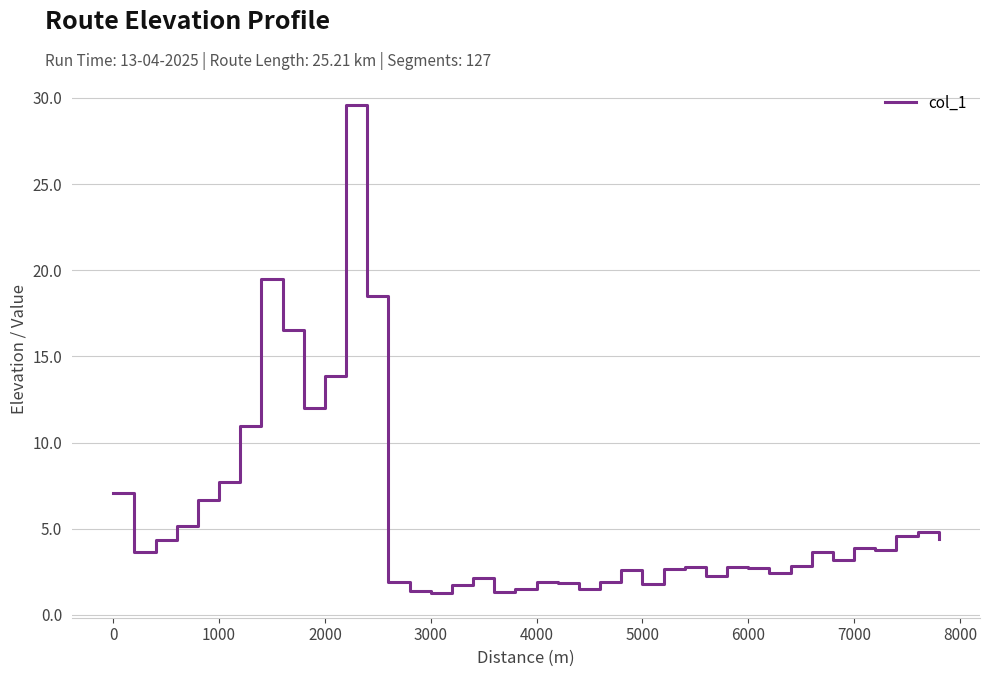

What is the maximum value shown in the chart?

29.6